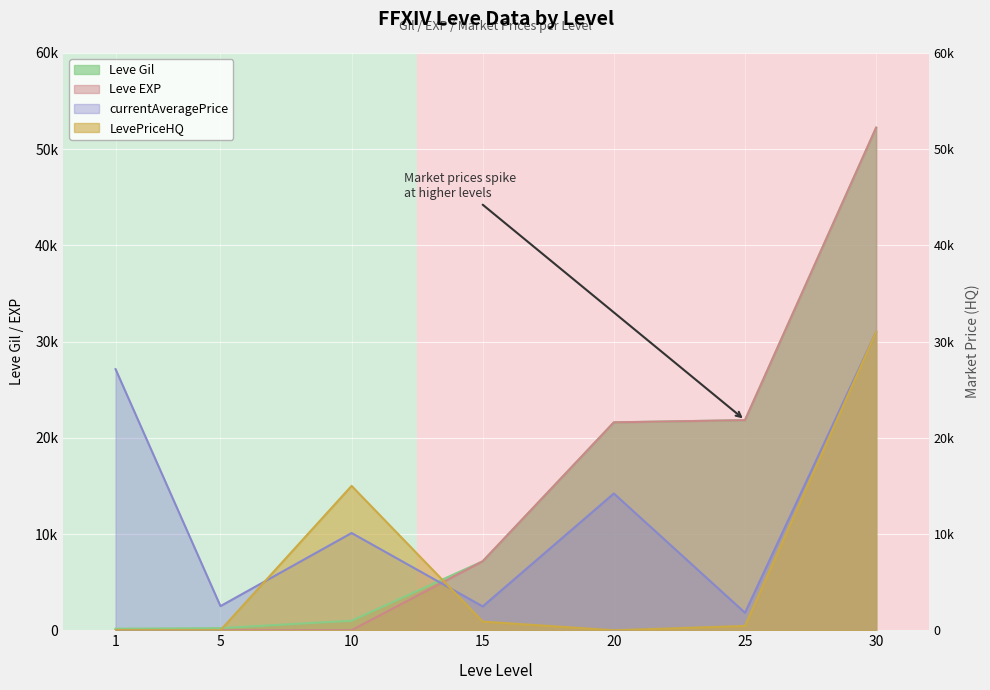

True or false: Leve Gil has more than 1 points higher than both neighbors.

False